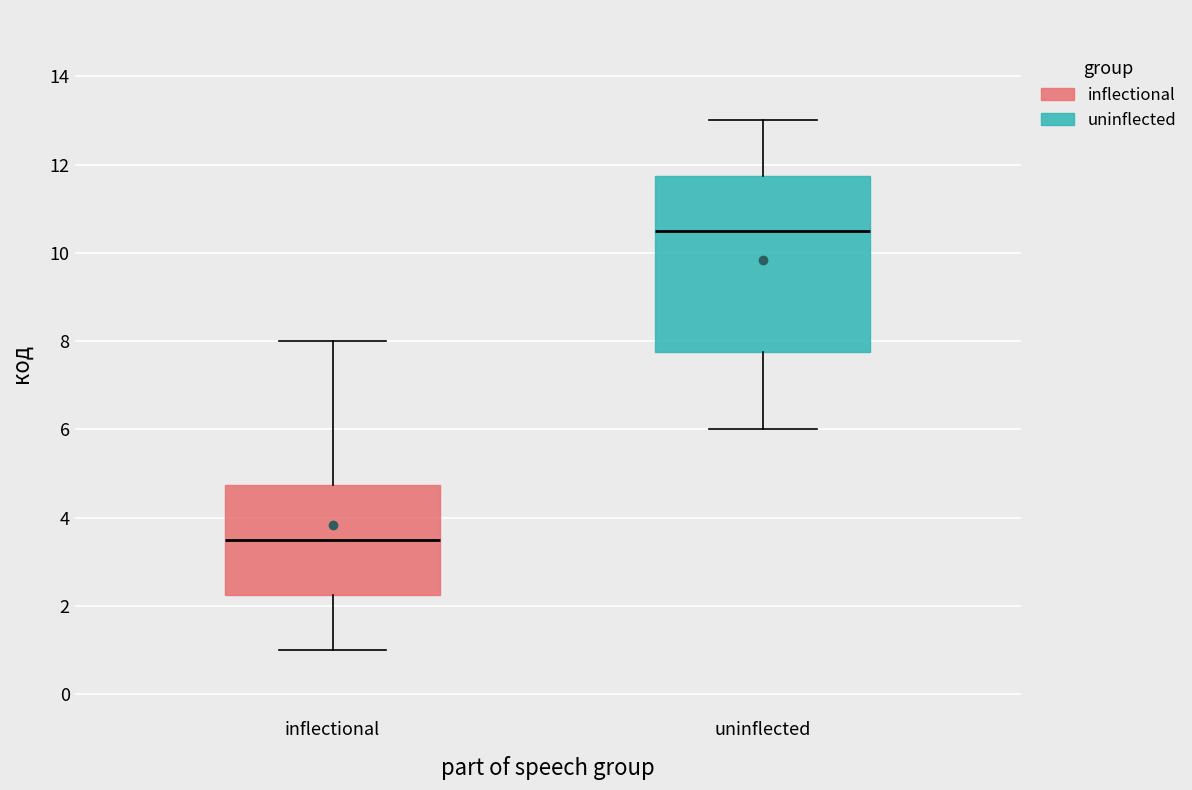

Reading left to right, transcribe this box plot: for each box, give where its median line is, the range the box spans, and where its two whiskers end, as read against the y-axis. The values are not printed on the chart, so give them approximately, as read against the axis.

inflectional: median 3.6, box 2.2 to 4.8, whiskers 1.0 to 8.0
uninflected: median 10.6, box 7.8 to 11.8, whiskers 6.0 to 13.0